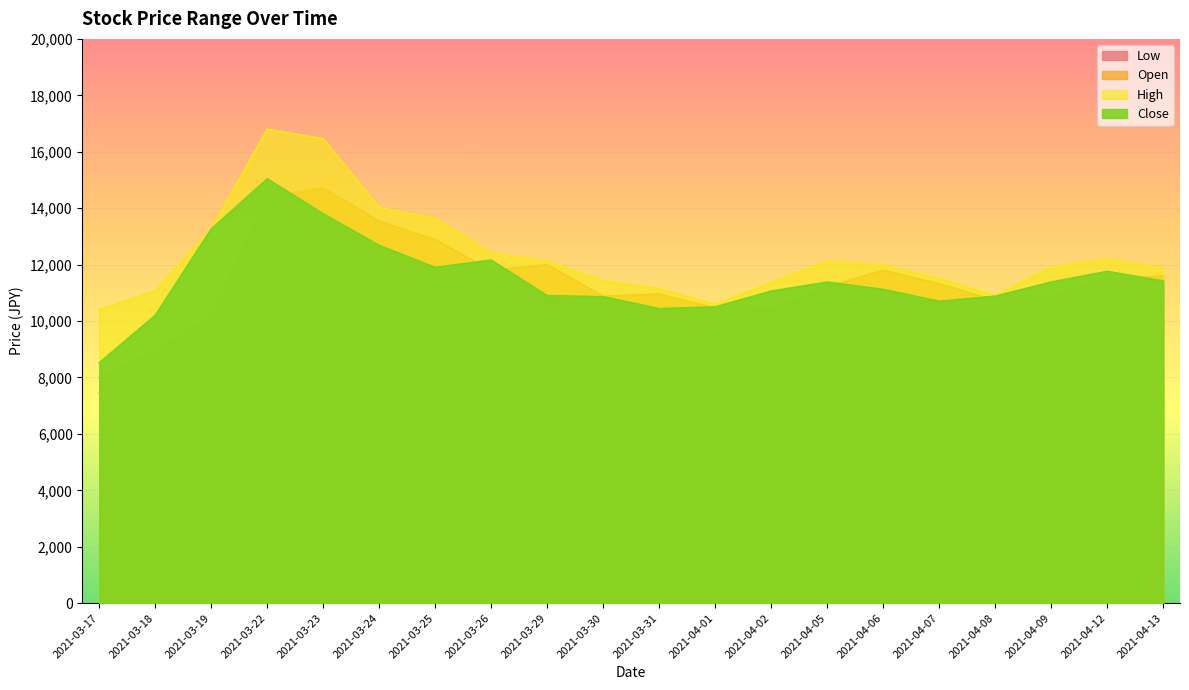

Which series changed the most between 2021-03-17 and 2021-03-18?

Close